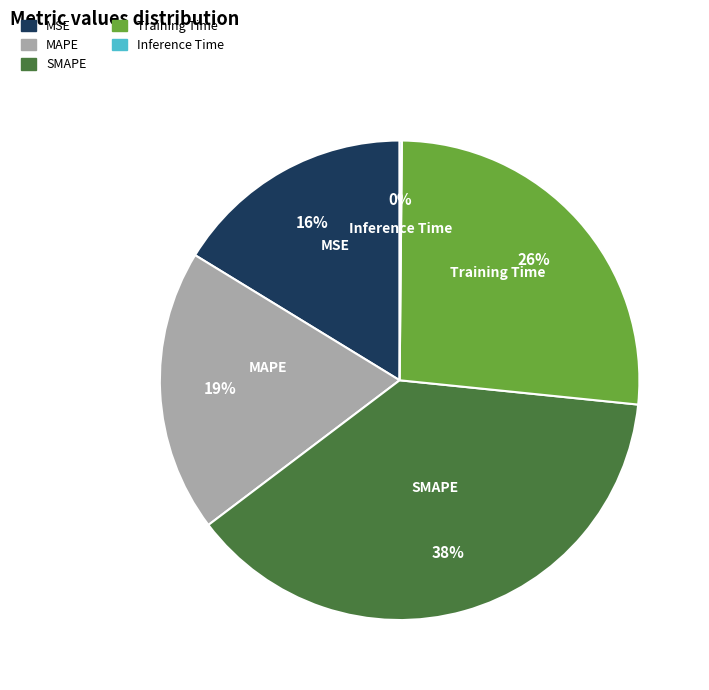

Which has a higher value, Training Time or MSE?

Training Time